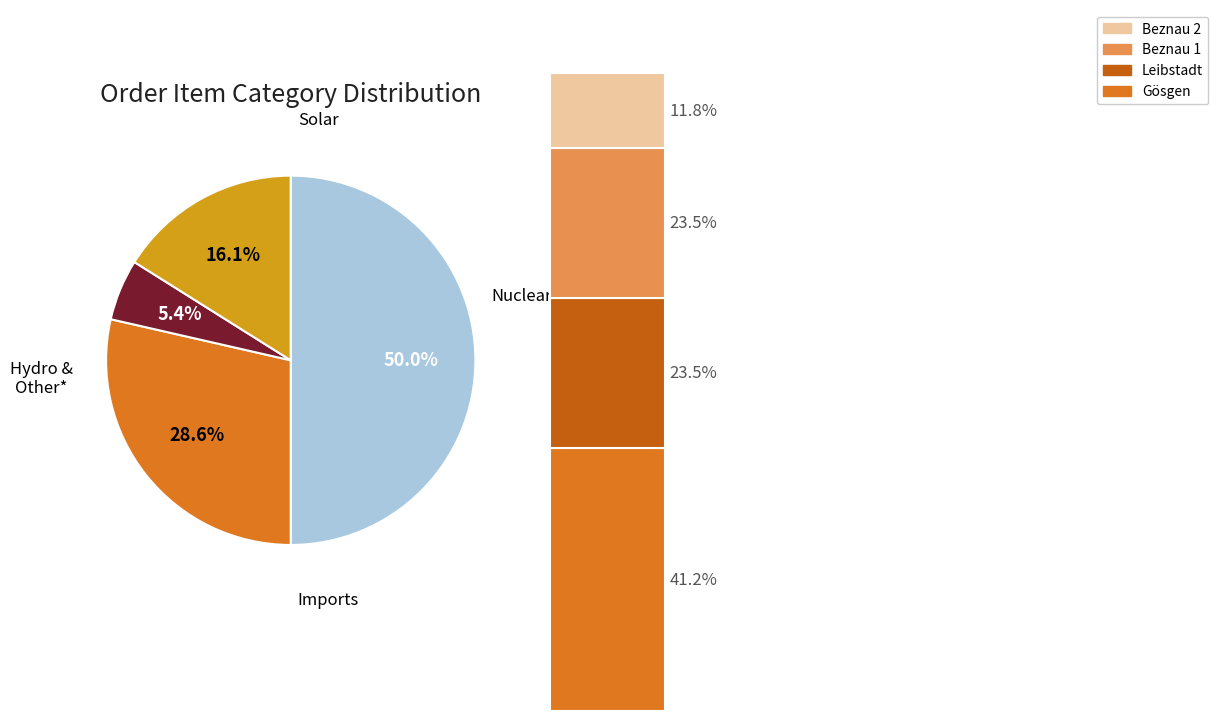

How many segments does this pie chart have?

4